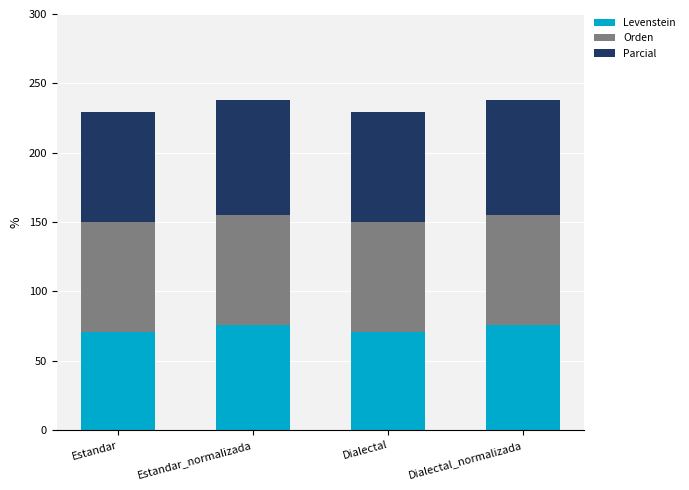

What is the lowest value of the Levenstein series?

71.0